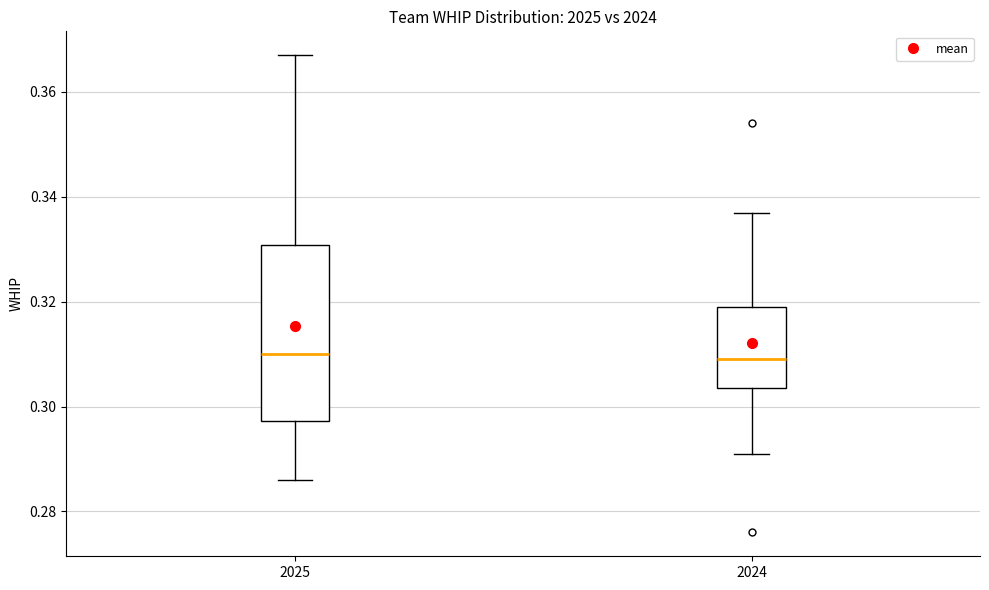

Where is the upper edge of the box at x = 2025 on the y-axis? The values are not printed on the chart, so give them approximately, as read against the axis.

0.330